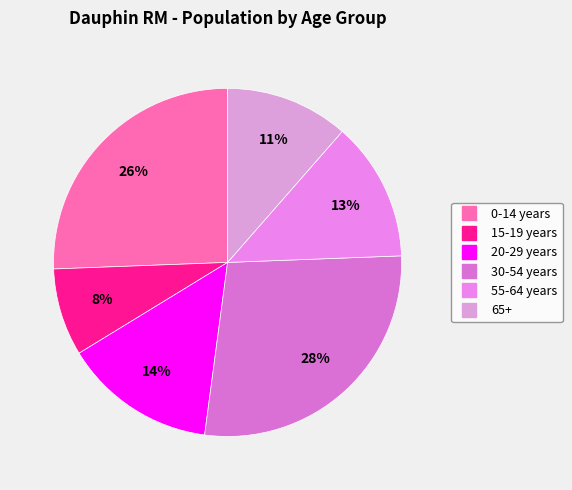

What percentage is the 65+ slice, to the nearest percent?

11%